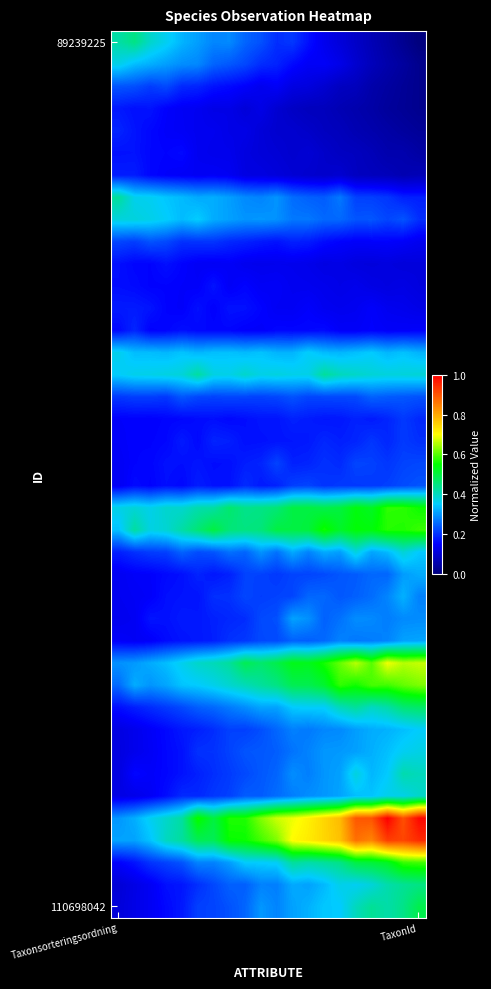

How many series are shown in this chart?

40